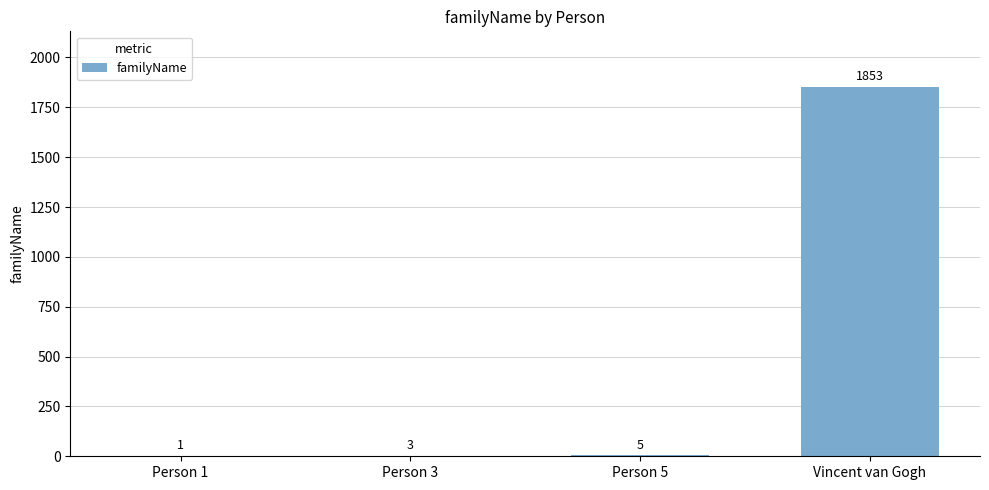

What is the change in value from Person 3 to Vincent van Gogh?

+1850